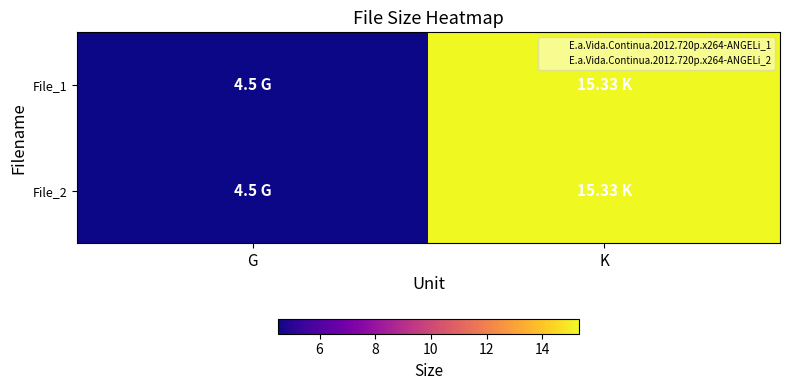

Which series has the largest total across all categories?

File_1